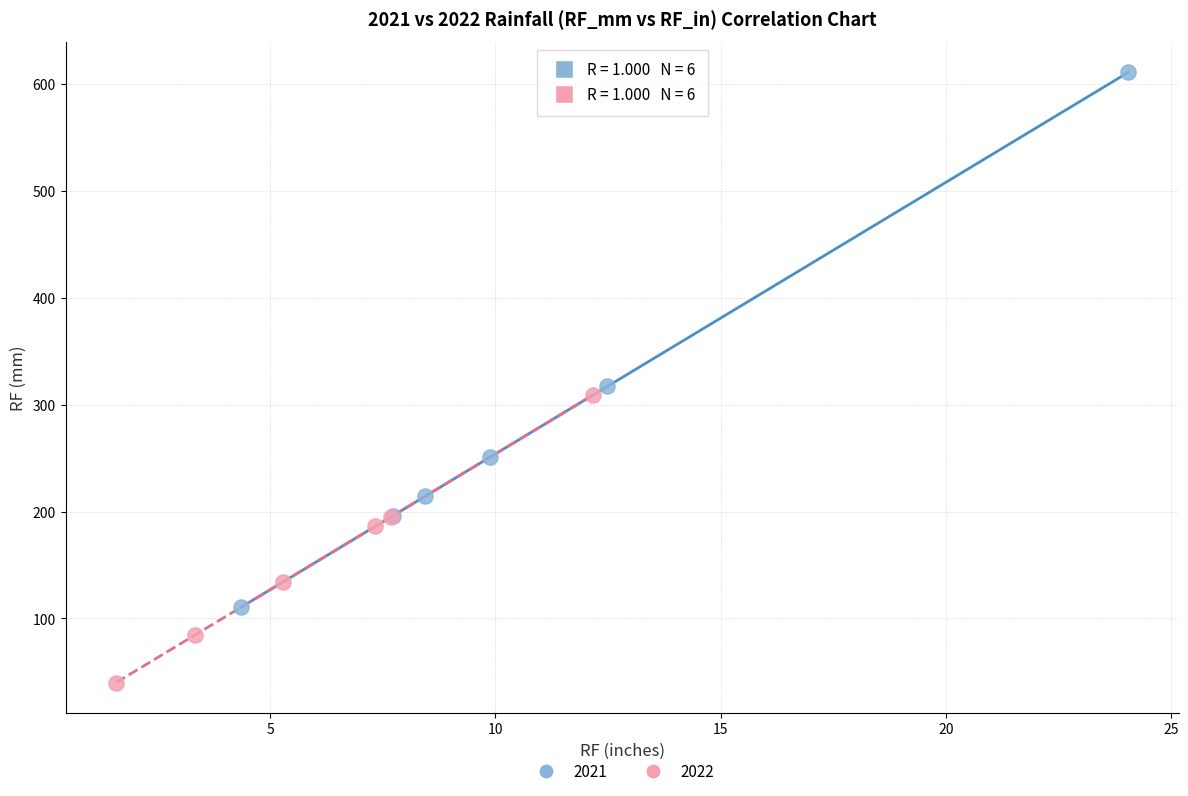

Which series has the largest Y range (max minus min)?

2021